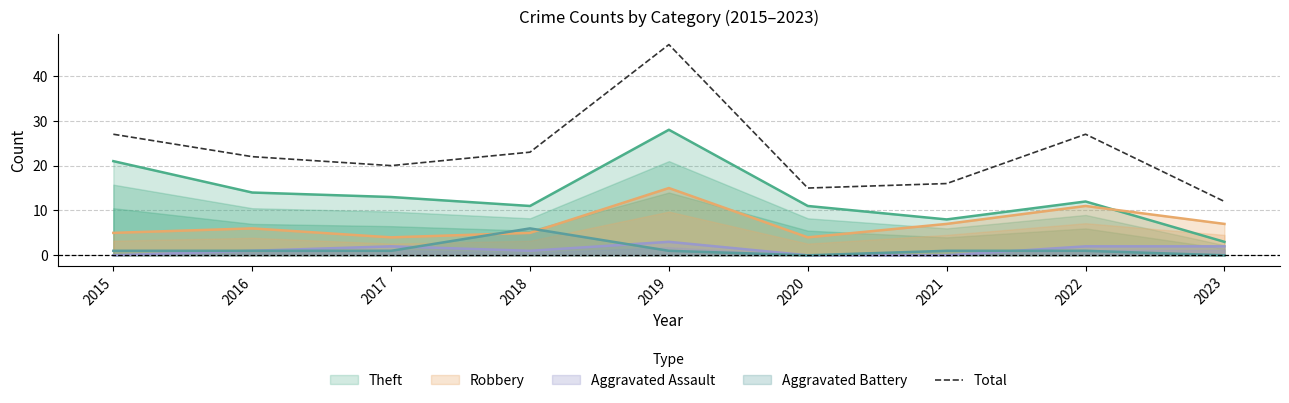

Rank the categories by value from highest to lowest.

2019, 2015, 2022, 2018, 2016, 2017, 2021, 2020, 2023